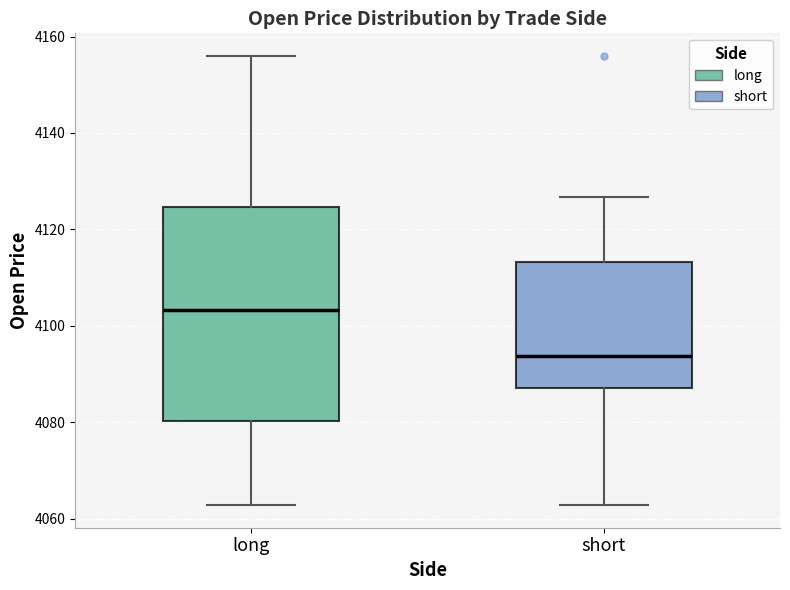

Reading left to right, transcribe this box plot: for each box, give where its median line is, the range the box spans, and where its two whiskers end, as read against the y-axis. The values are not printed on the chart, so give them approximately, as read against the axis.

long: median 4104, box 4080 to 4124, whiskers 4062 to 4156
short: median 4094, box 4088 to 4114, whiskers 4062 to 4126